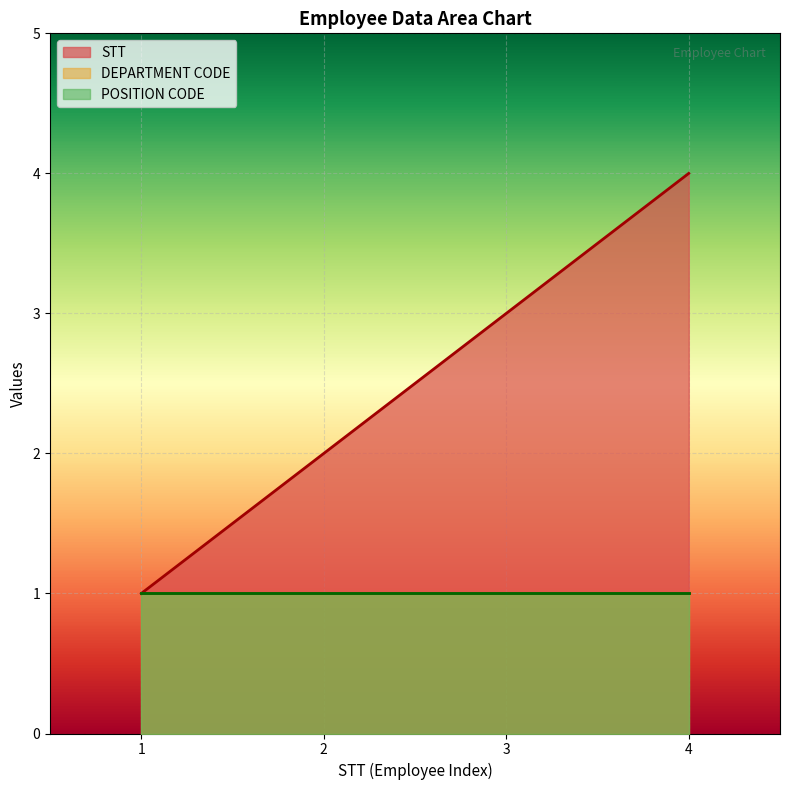

What is the maximum value for DEPARTMENT CODE?

1